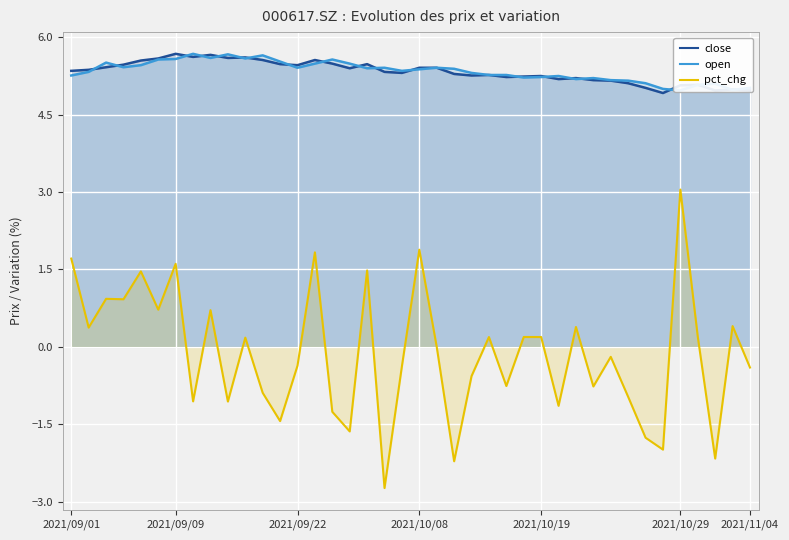

True or false: close and pct_chg cross at least once.

False